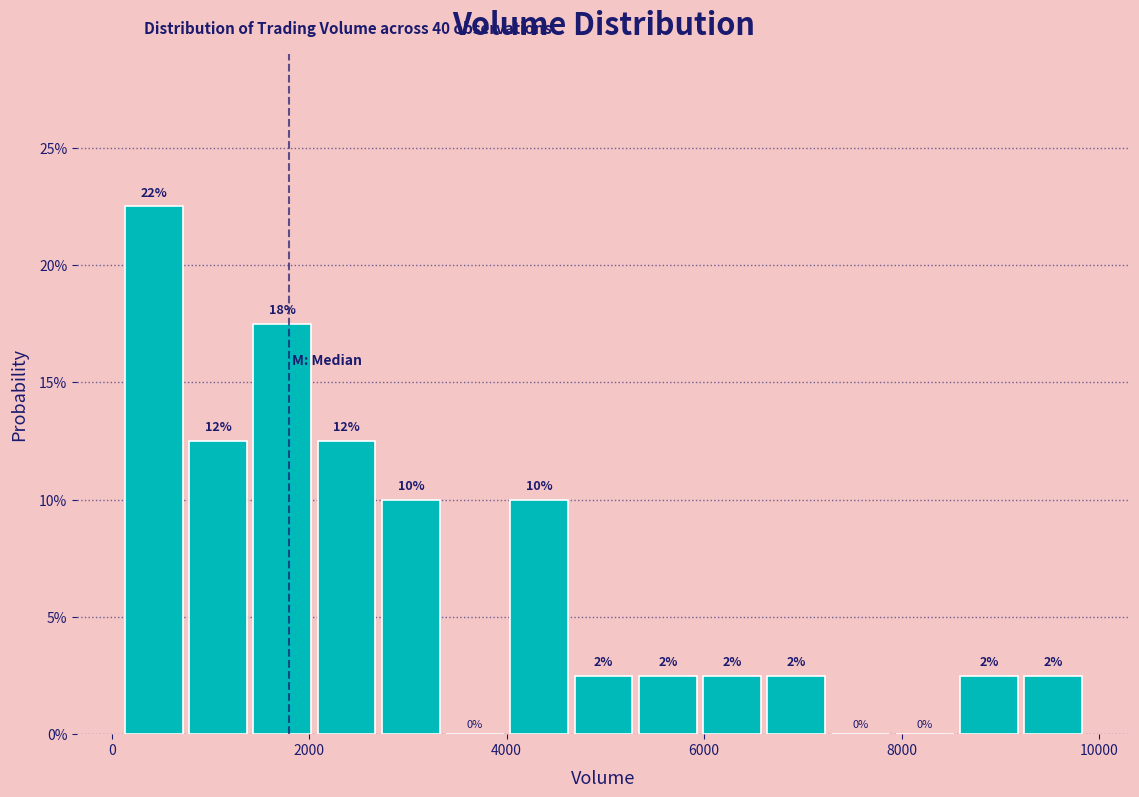

Around what value on the x-axis is the tallest bar? Give the approximate position of its centre, as read against the axis.

400